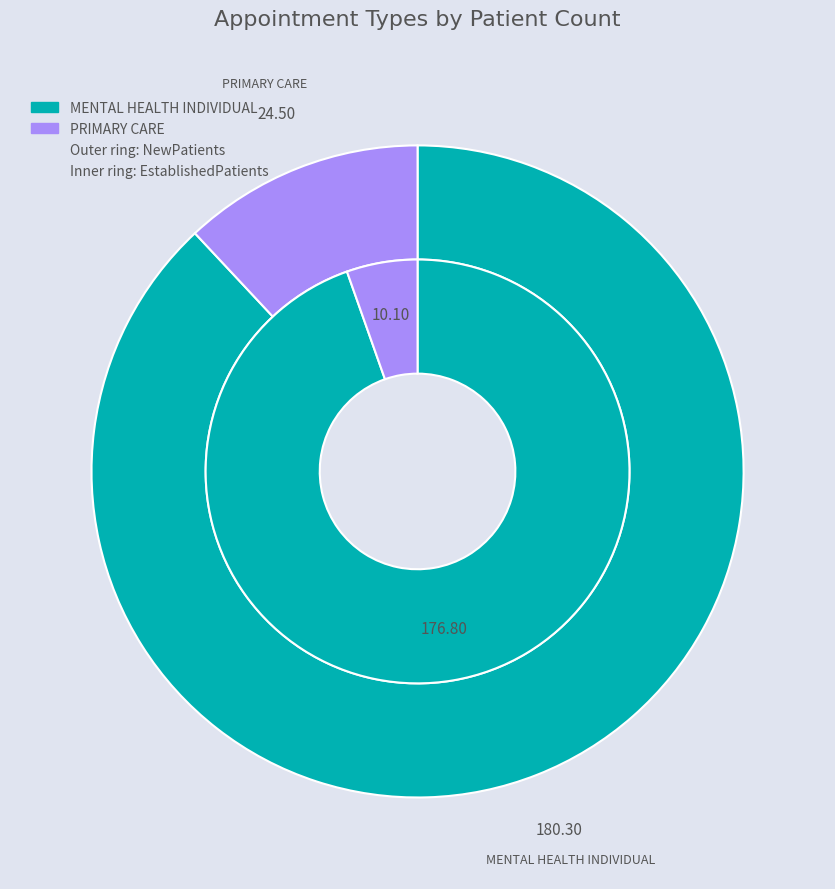

Which slice is the largest?

MENTAL HEALTH INDIVIDUAL